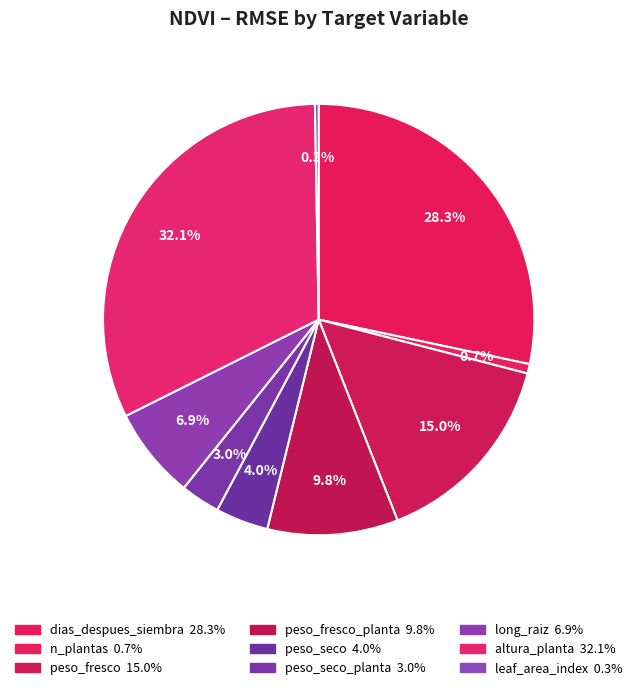

How many segments does this pie chart have?

9